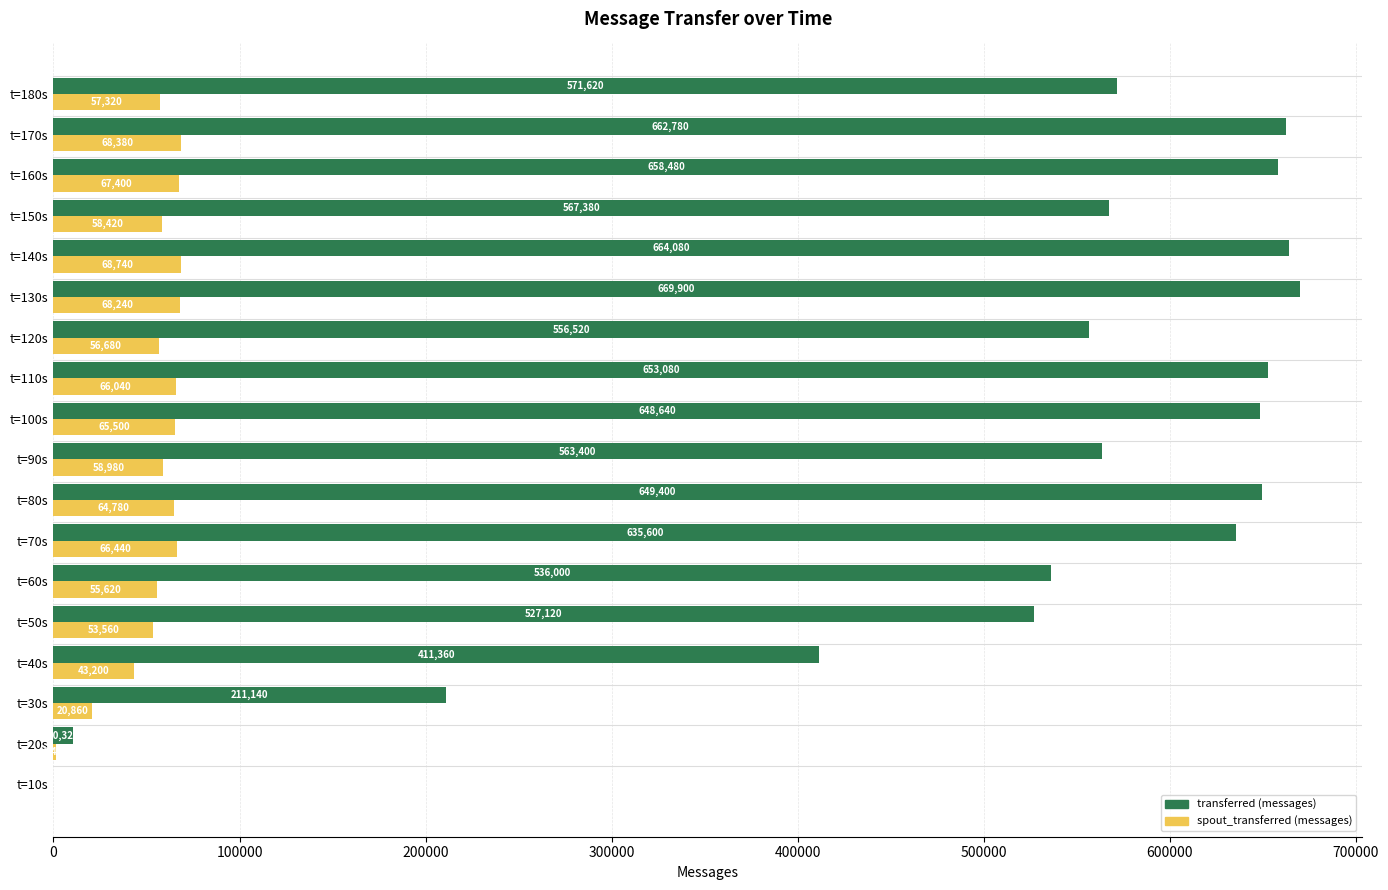

Which series changed the most between t=80s and t=90s?

transferred (messages)